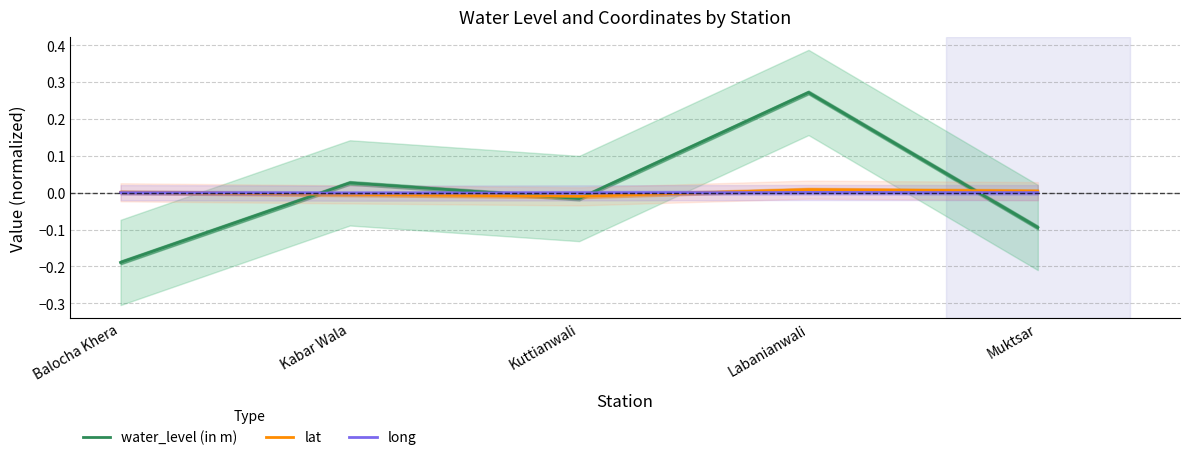

How many data points in long are less than 0?

2